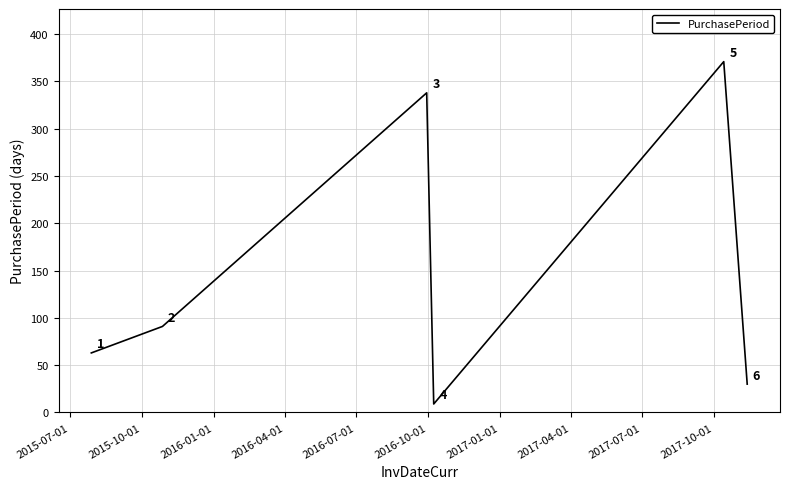

What is the greatest value displayed?

371